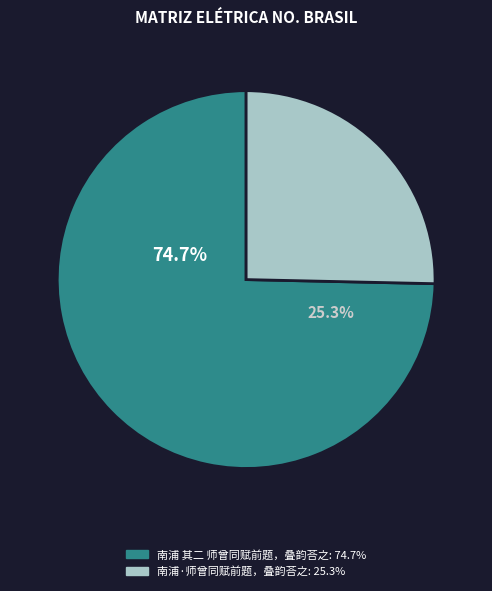

How many slices are in this pie chart?

2